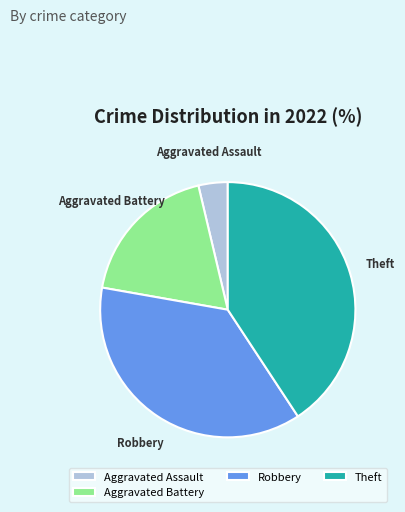

Is the sum of Robbery and Aggravated Assault greater than half?

No